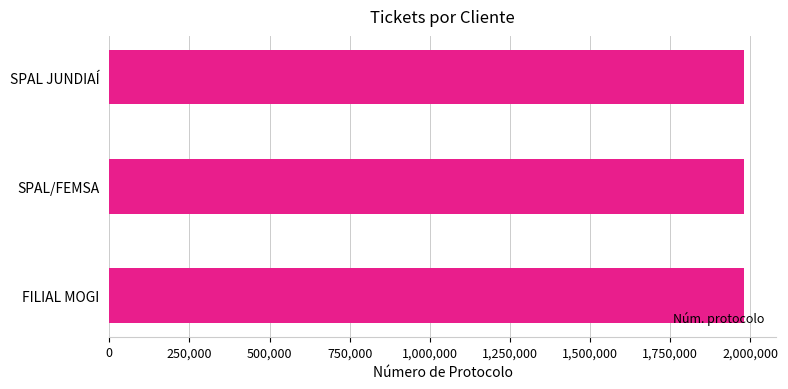

Are the bars horizontal?

Yes